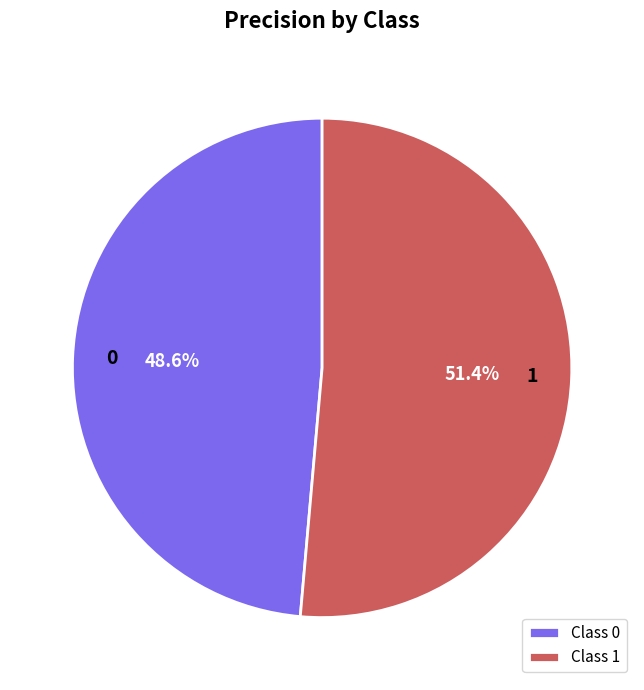

Is there a majority slice in this chart?

Yes